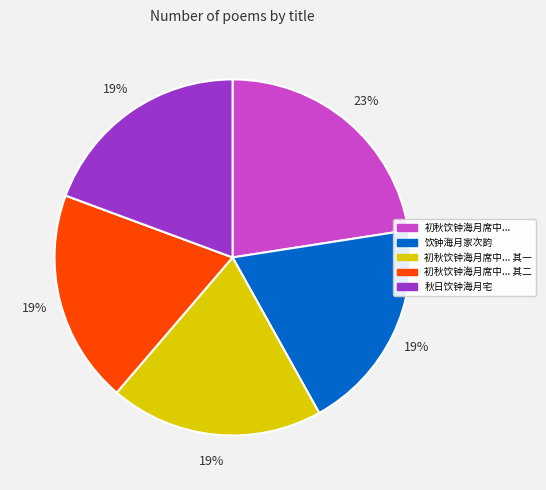

Count the number of slices in the pie.

5